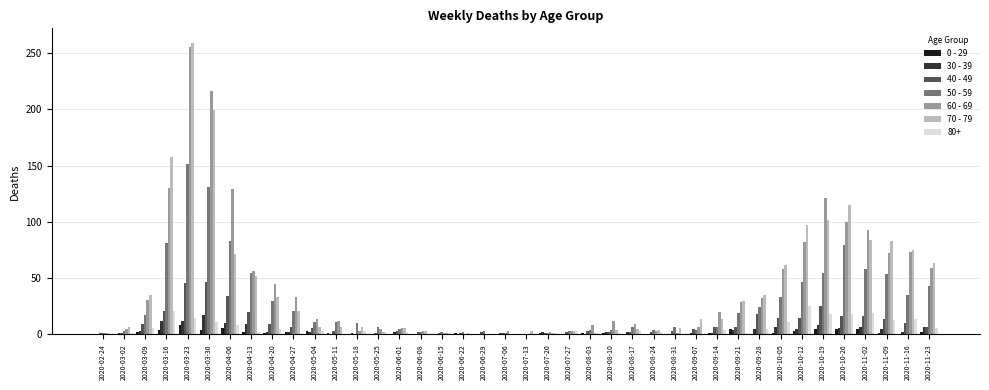

At which label does 40 - 49 first exceed 6?

2020-03-09